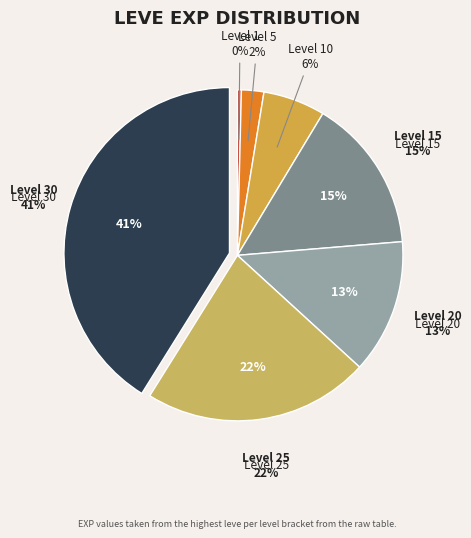

What is the largest slice in the pie chart?

Leve Level 30